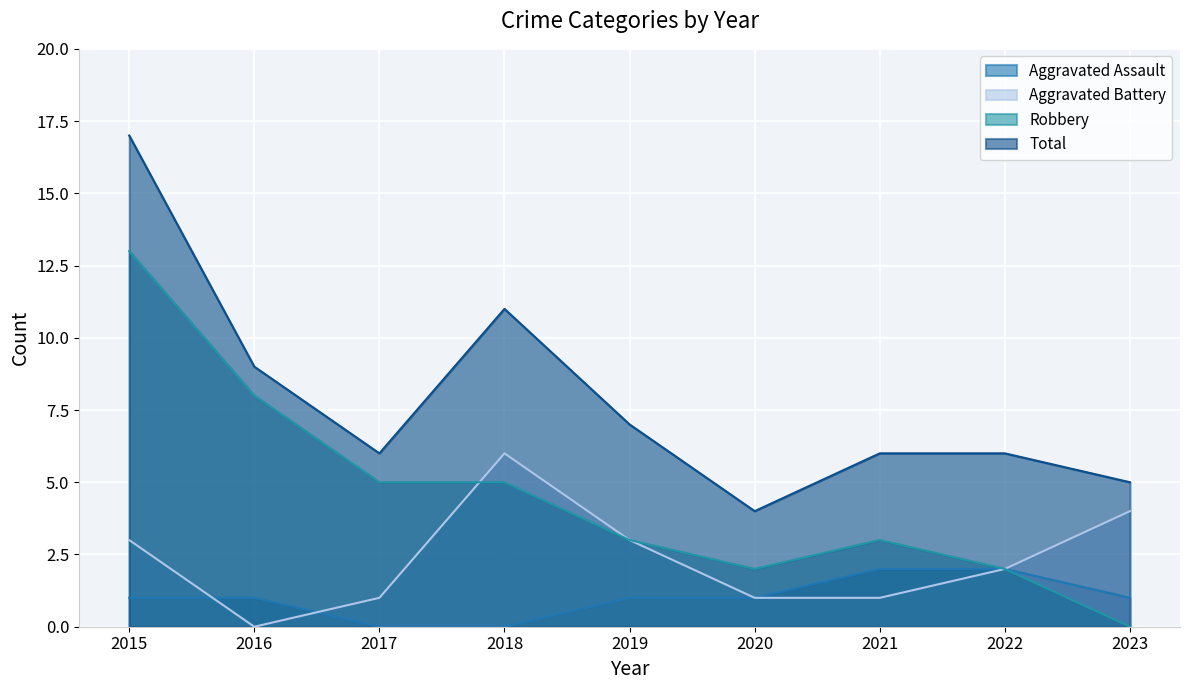

Rank the series by their average value, from highest to lowest.

Total, Robbery, Aggravated Battery, Aggravated Assault